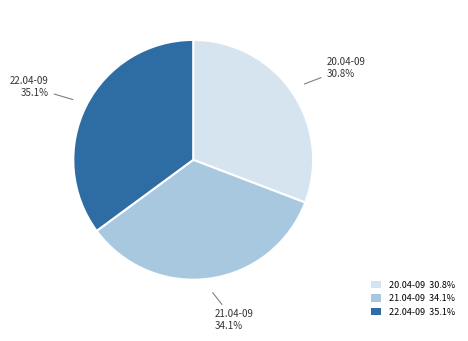

Is there any slice that represents more than half of the pie?

No